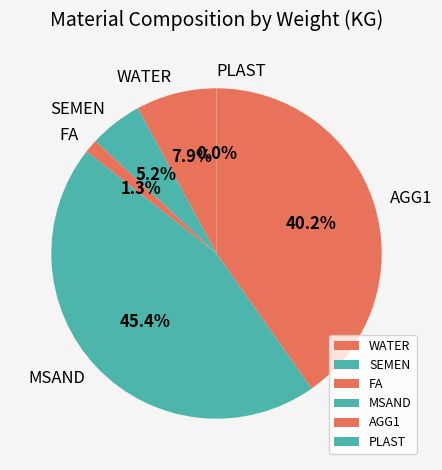

Does any single category account for the majority?

No